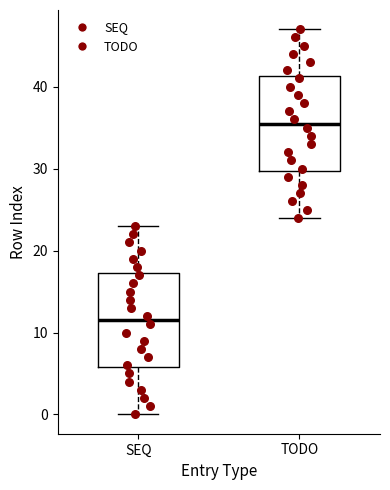

Where does the median line of the box for TODO sit on the y-axis? The values are not printed on the chart, so give them approximately, as read against the axis.

36